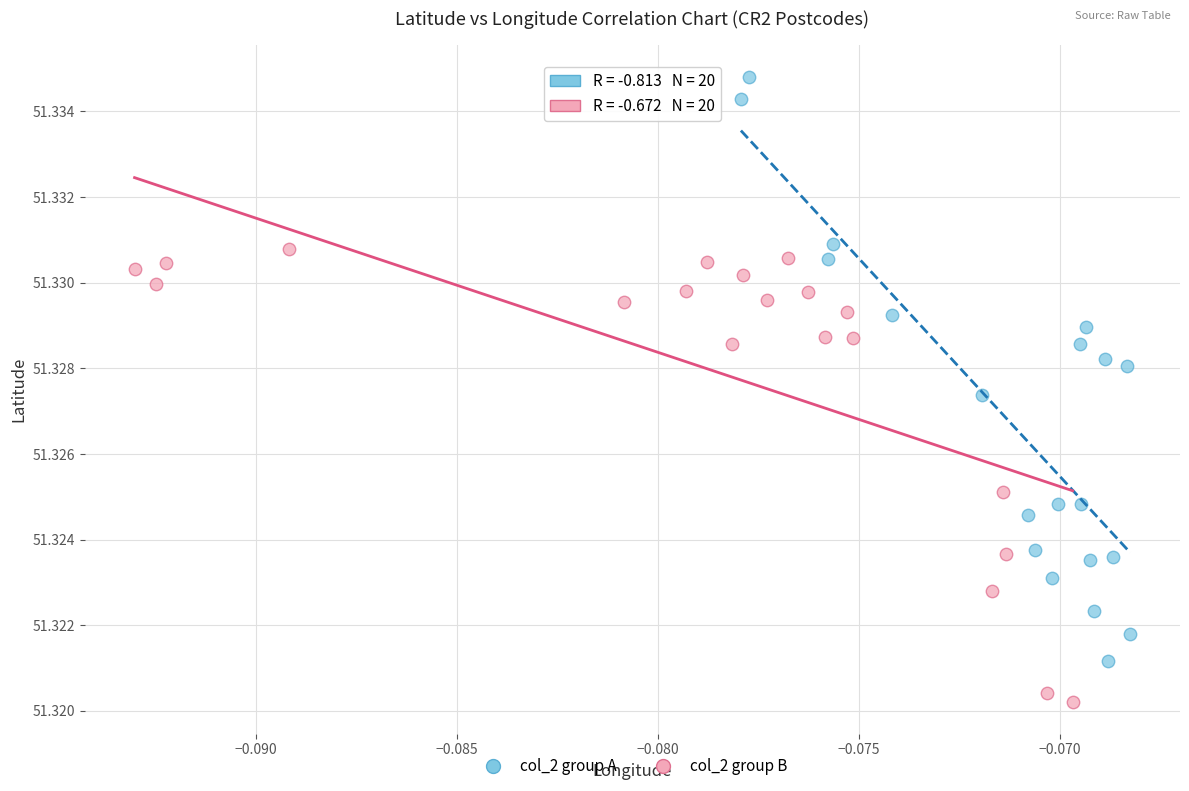

Which series contains the highest Y value?

col_2 group A